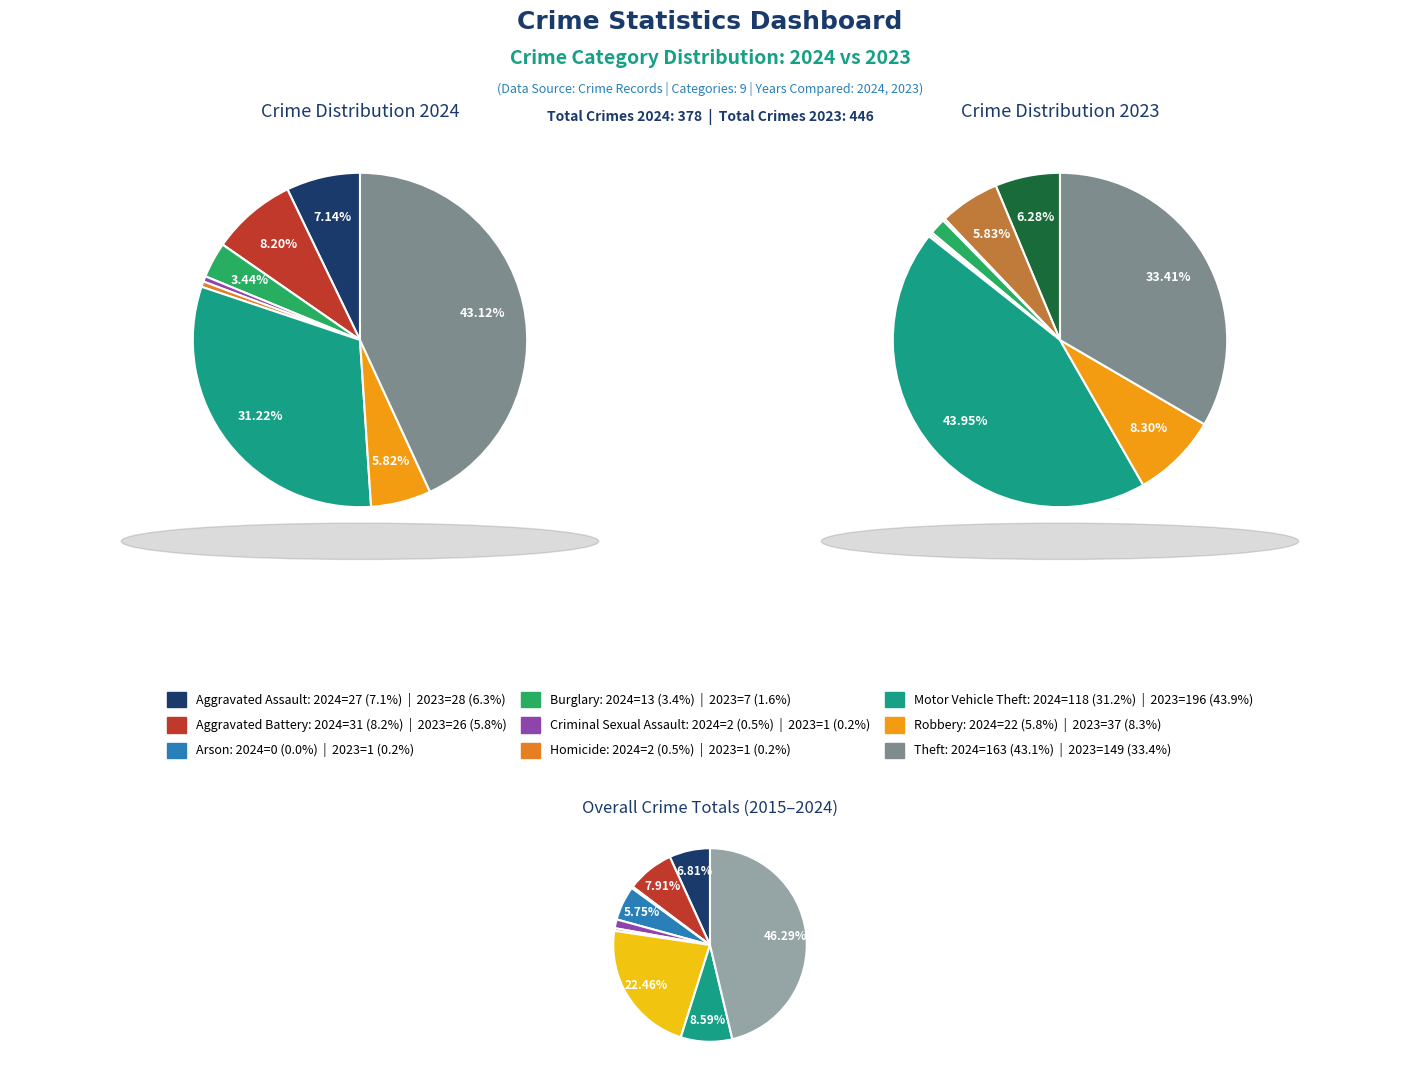

Is it true that 4 is 0% of the pie?

True